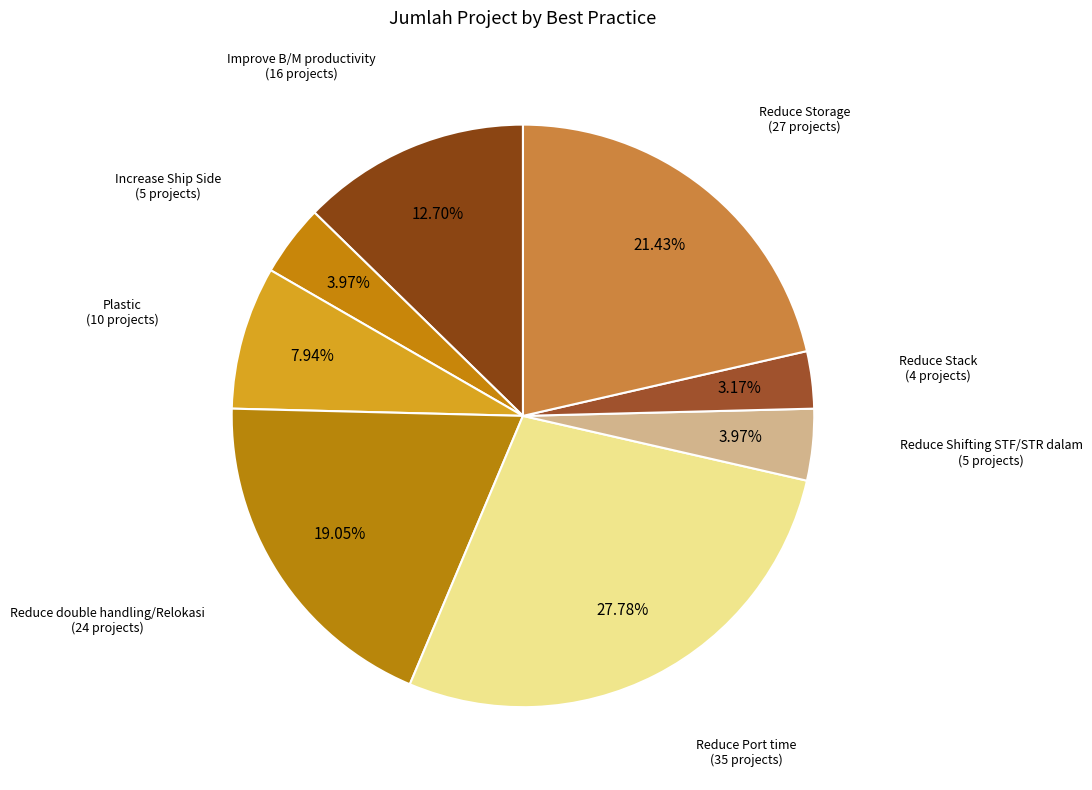

How much of the chart is everything except Reduce Shifting STF/STR dalam?

96.0%